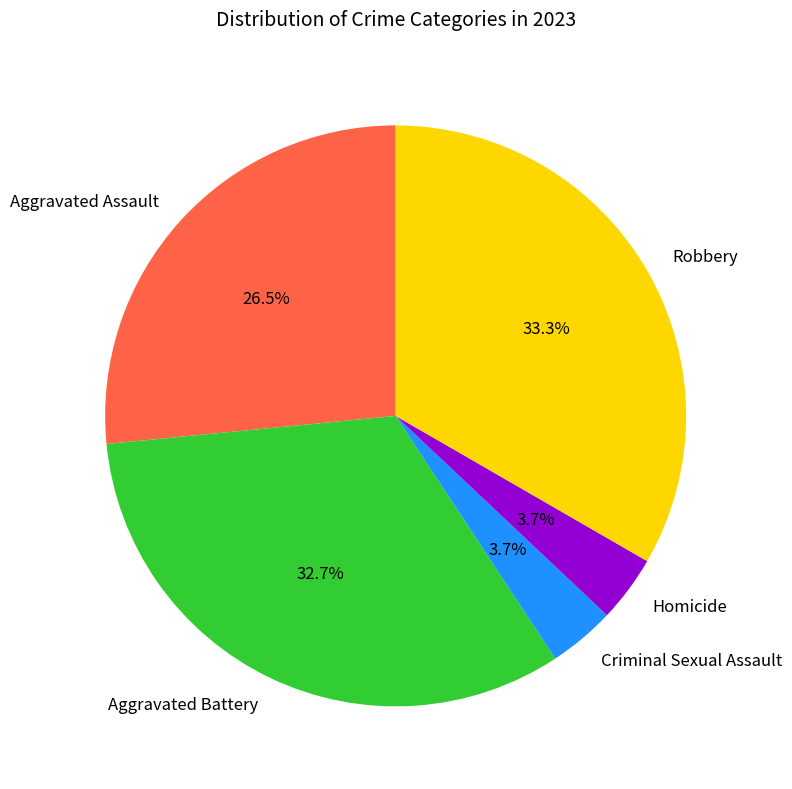

What portion of the pie excludes Aggravated Battery?

67.3%